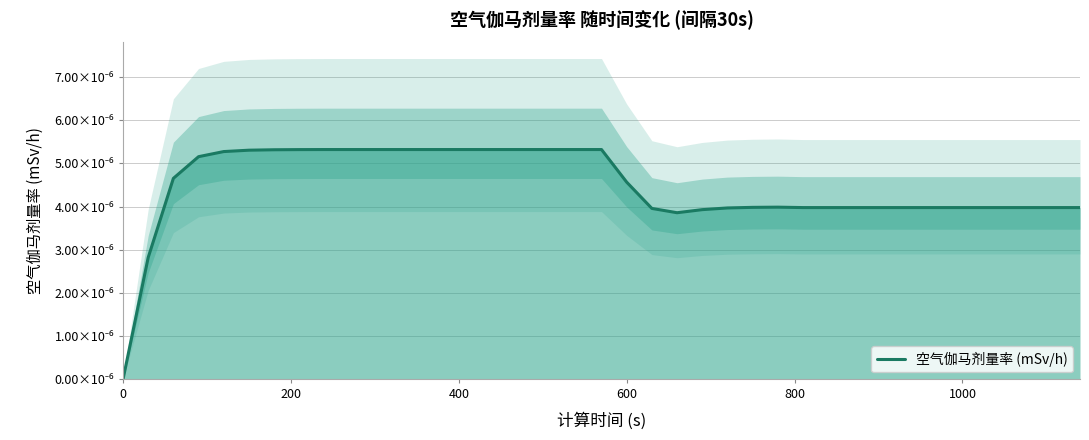

How many values are between 0 and 1?

39